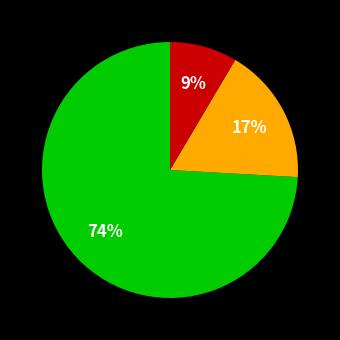

Count the number of slices in the pie.

3